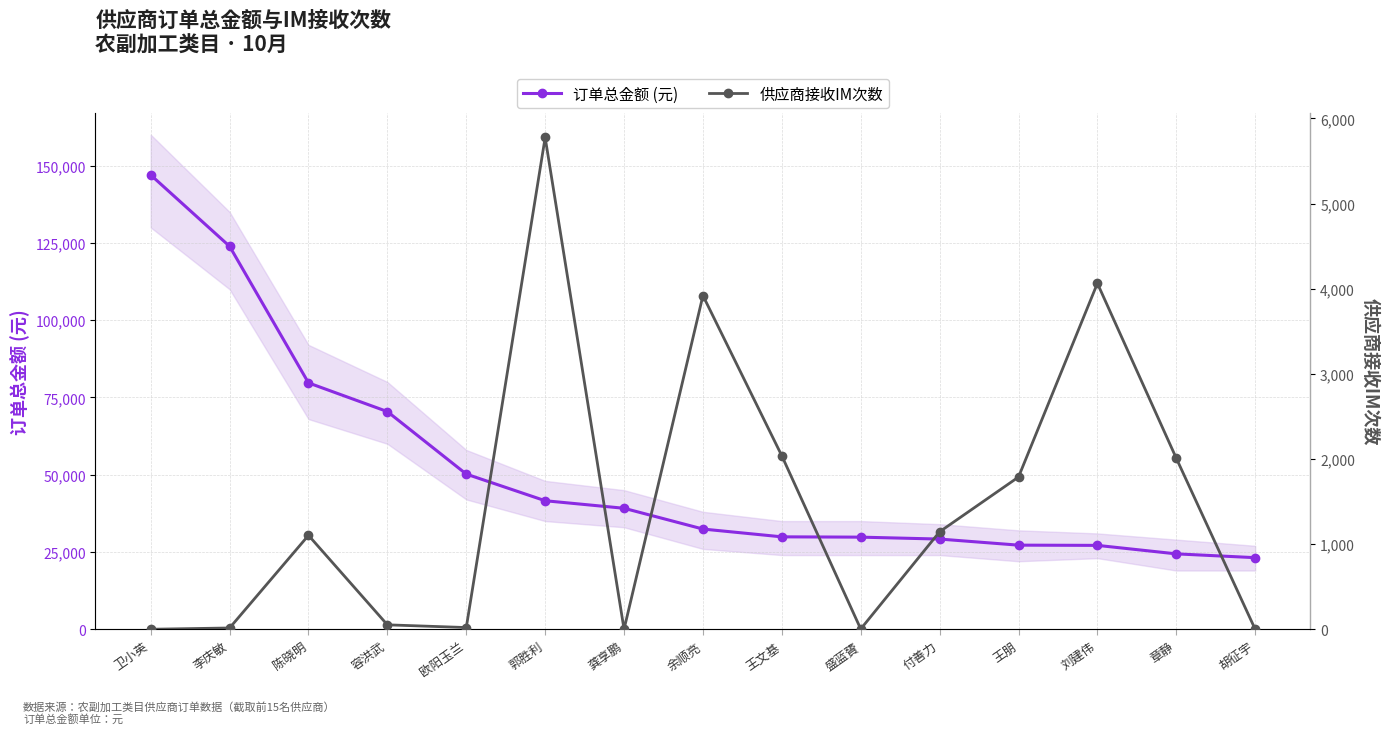

Is it true that 订单总金额 (元) equals 29178.7 at 付善力?

True